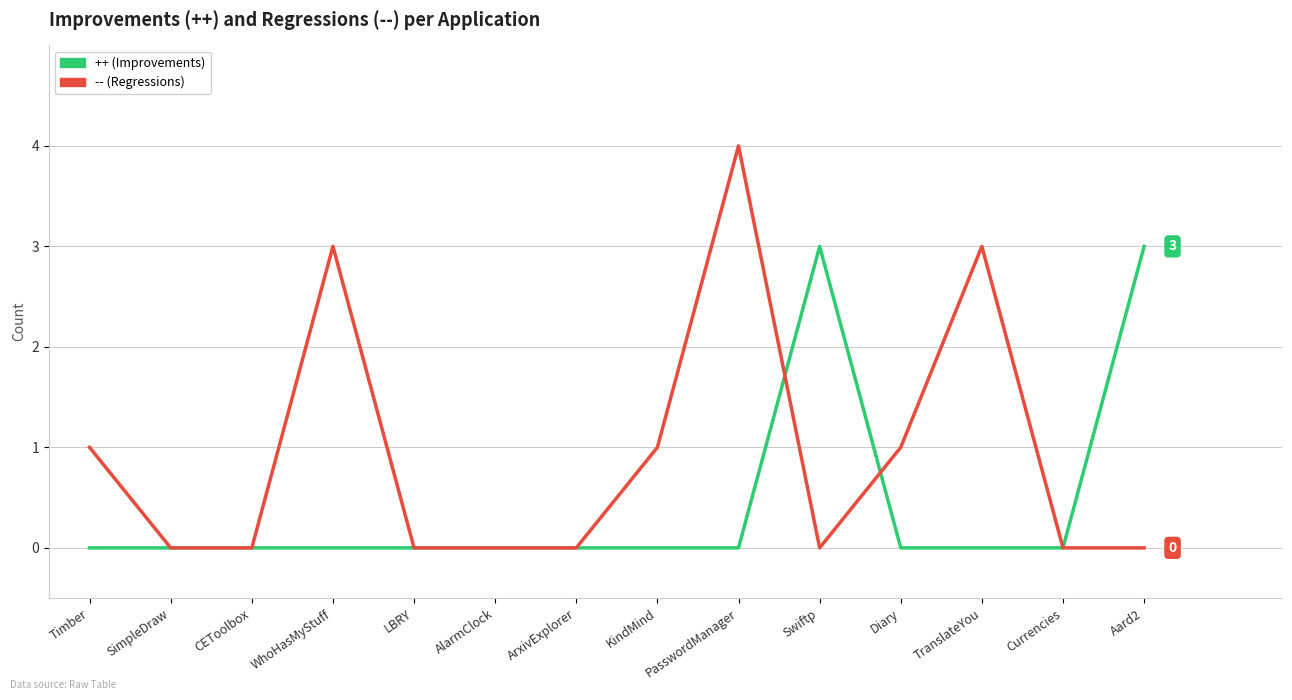

What position from the left is TranslateYou?

12